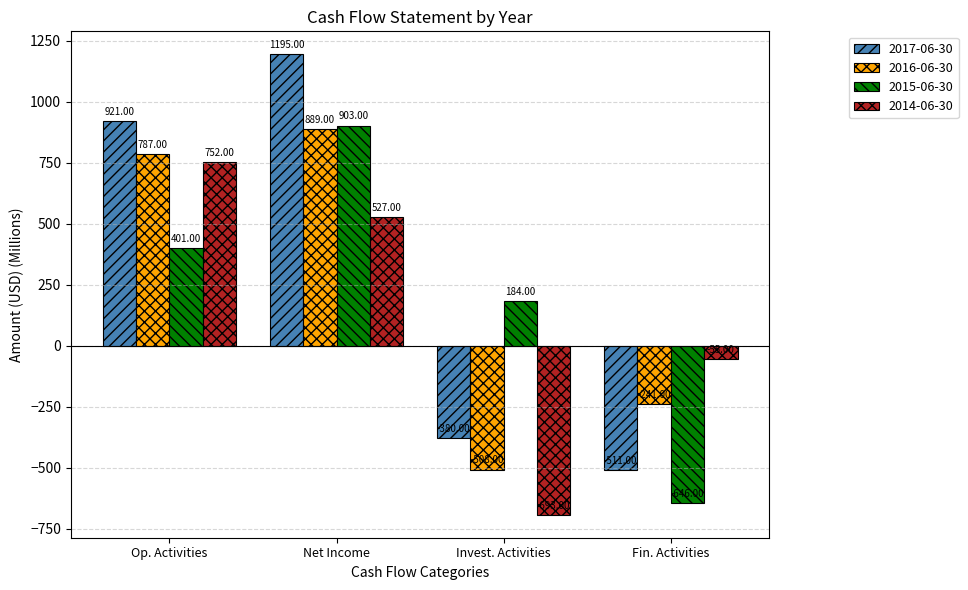

What is the maximum value for 2016-06-30?

889